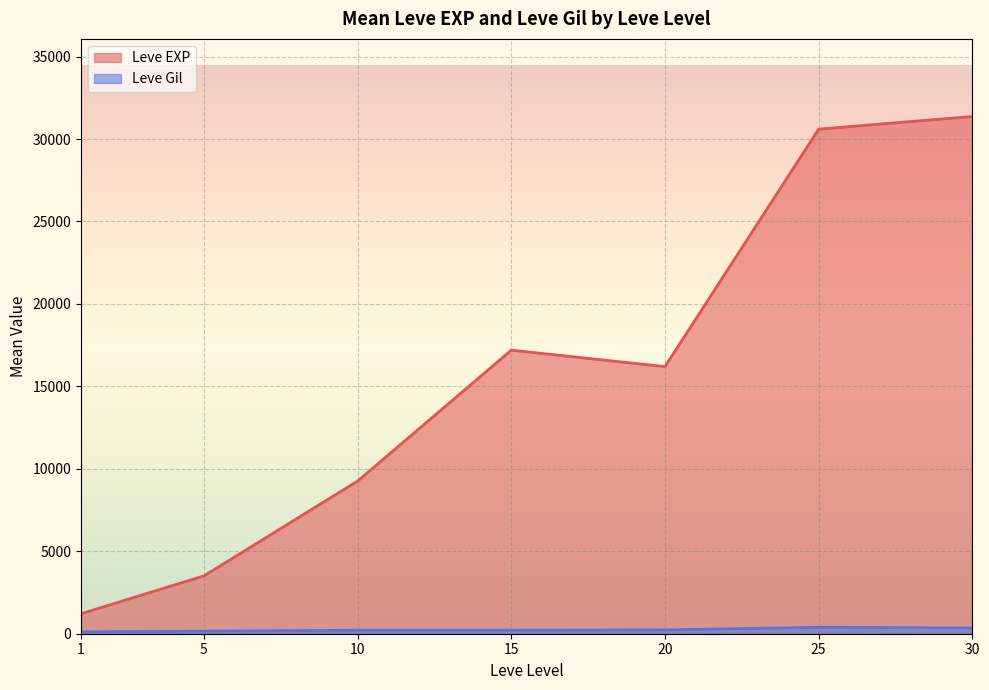

True or false: Leve EXP and Leve Gil intersect in this chart.

False